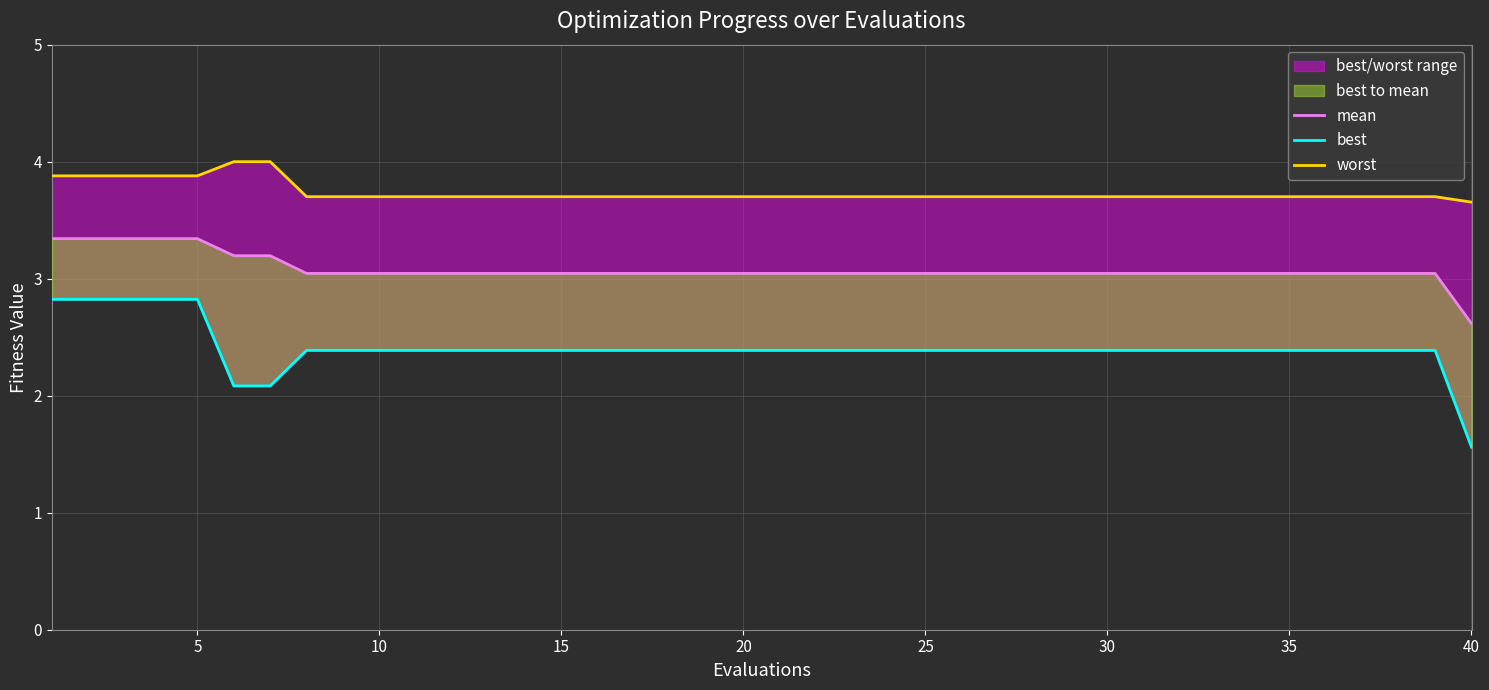

Which series has the widest spread of values?

best